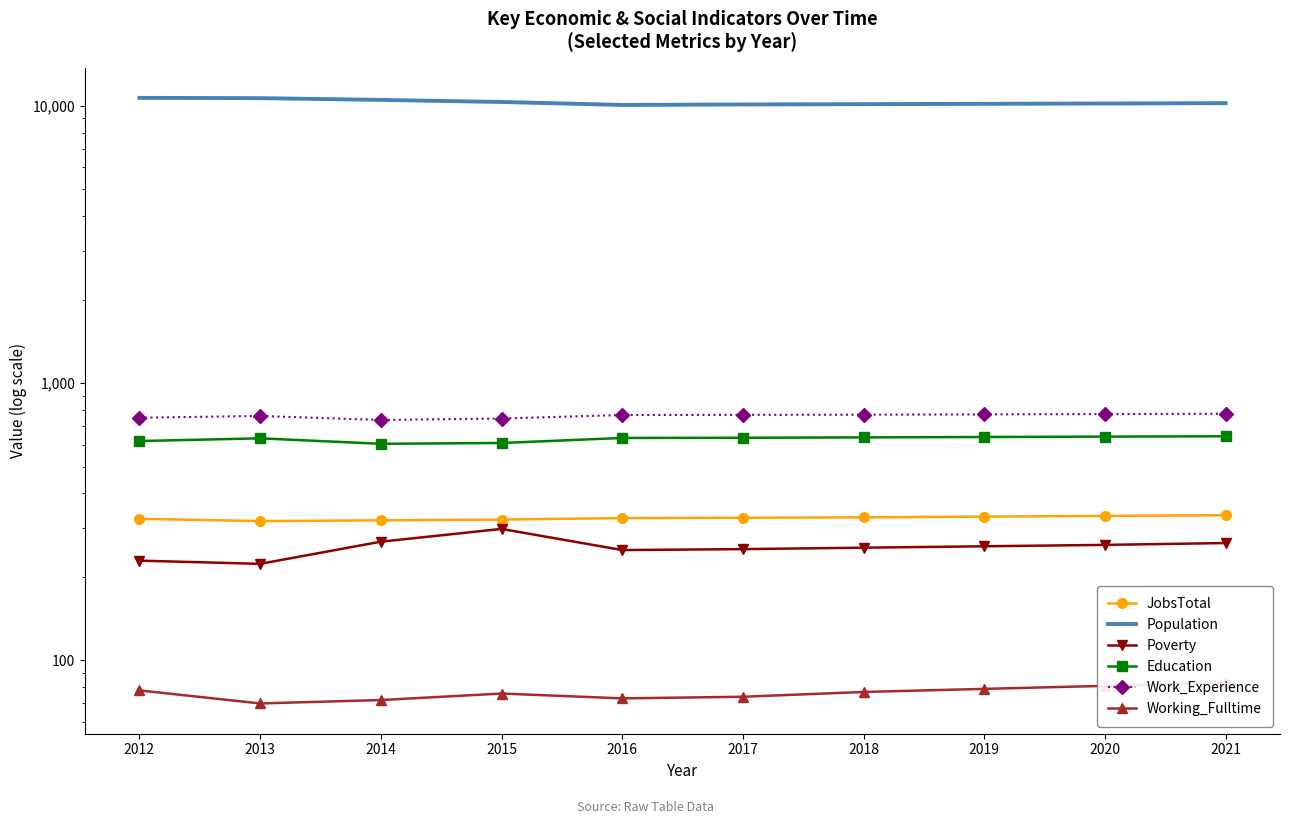

What is the value of the Poverty point at the 5th from the left?

250